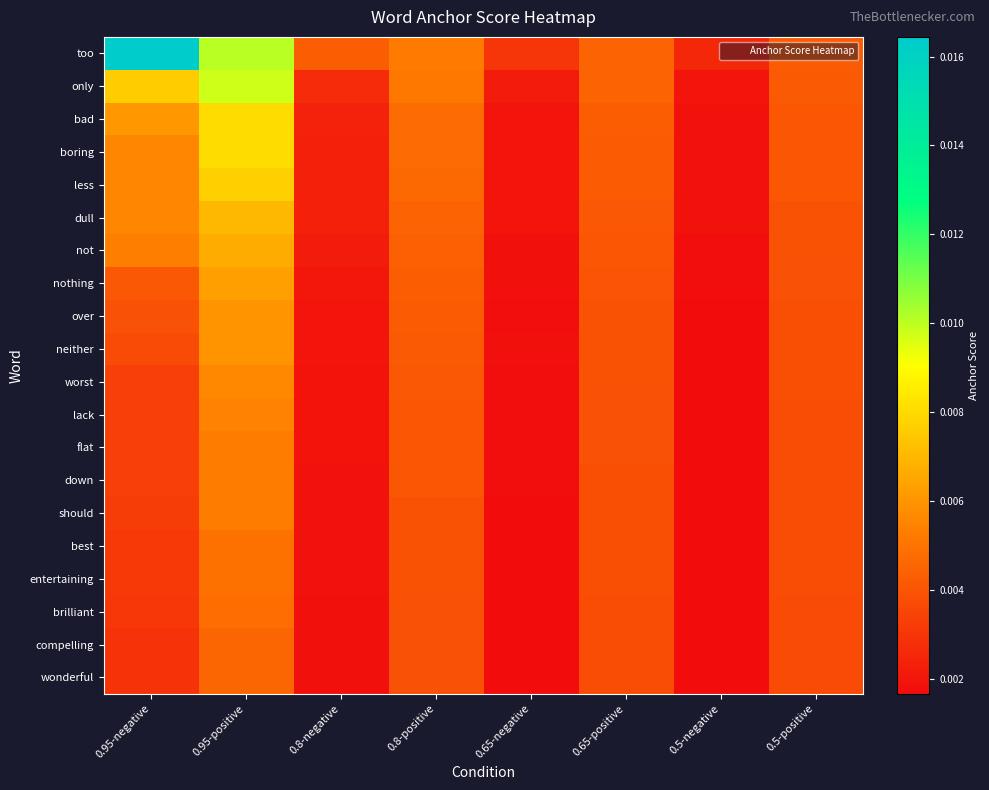

Rank the series by their maximum value, from lowest to highest.

compelling, wonderful, brilliant, entertaining, best, should, down, flat, lack, worst, neither, over, nothing, not, dull, less, boring, bad, only, too